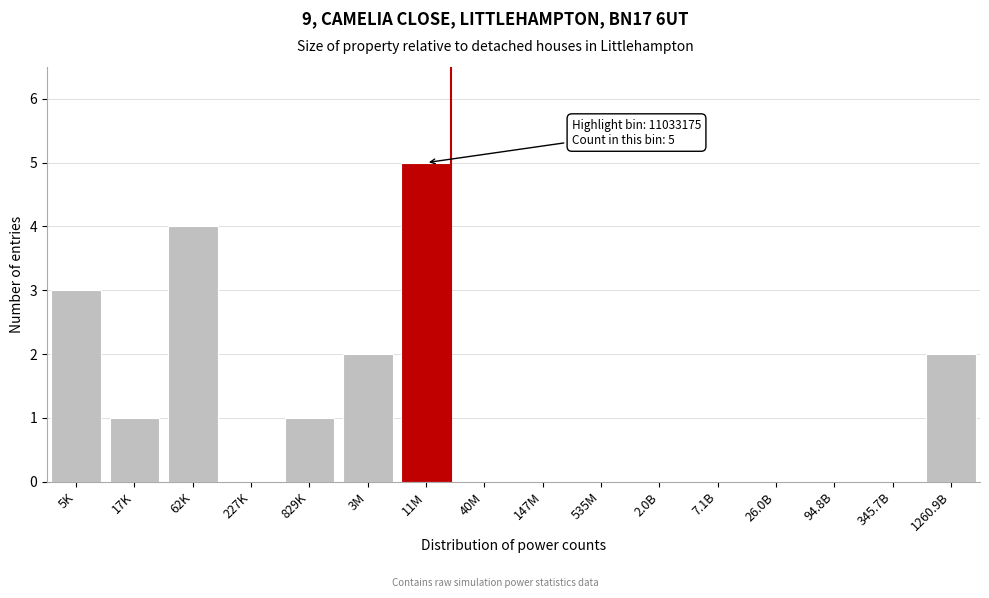

Reading left to right, extract all data points from this chart.

5K=3	17K=1	62K=4	227K=0	829K=1	3M=2	11M=5	40M=0	147M=0	535M=0	2.0B=0	7.1B=0	26.0B=0	94.8B=0	345.7B=0	1260.9B=2